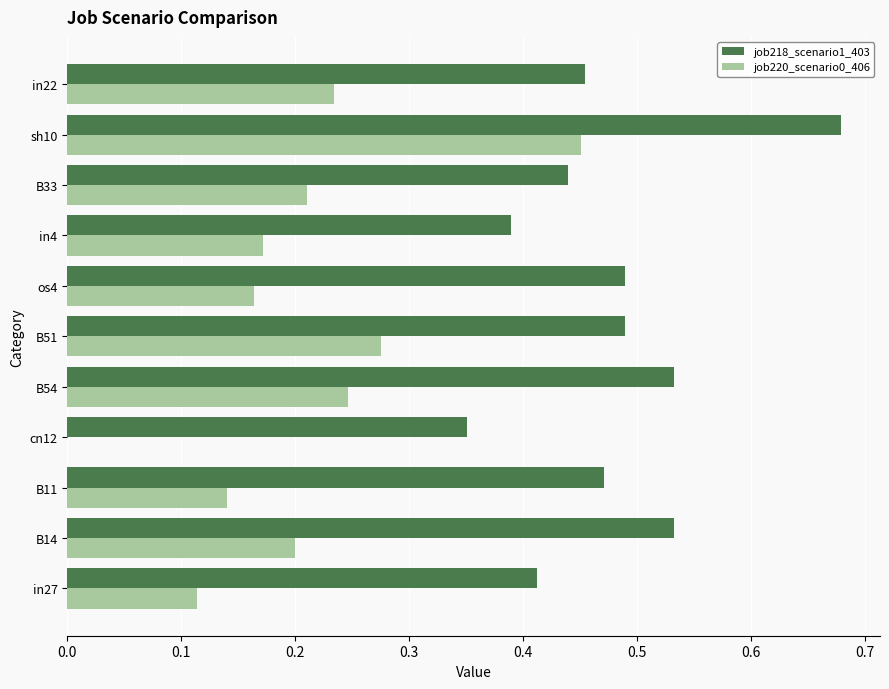

The job218_scenario1_403 series shows 0.3 at B14. True or false?

False